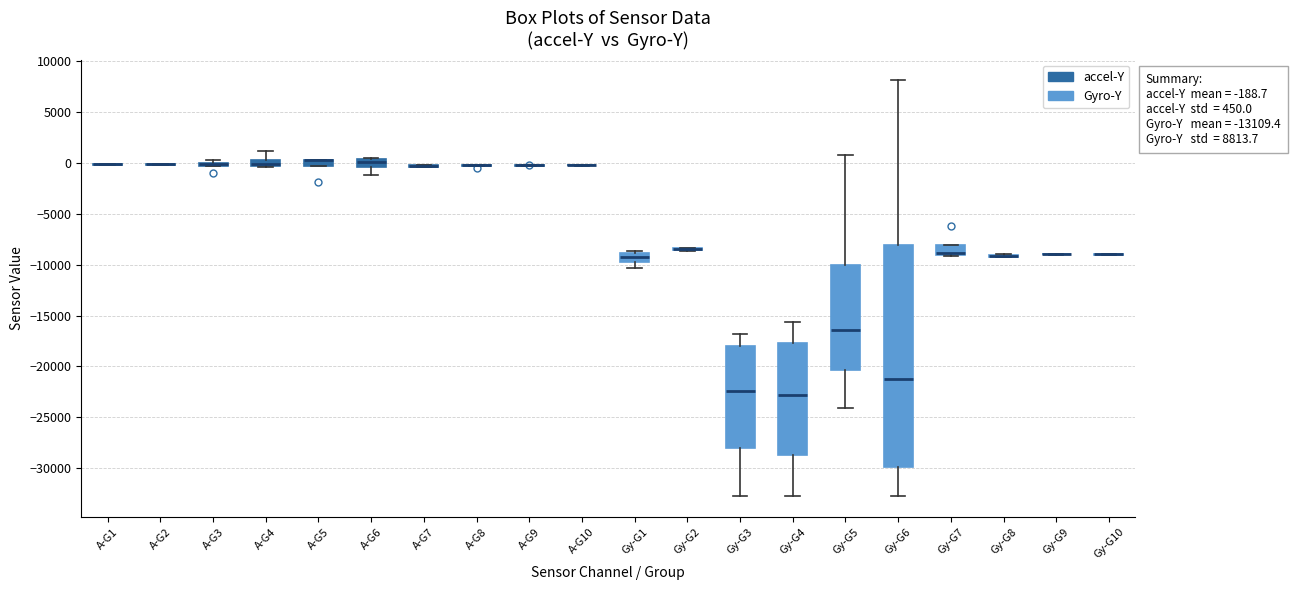

Which box is the tallest, from its lower edge to its upper edge?

Gy-G6